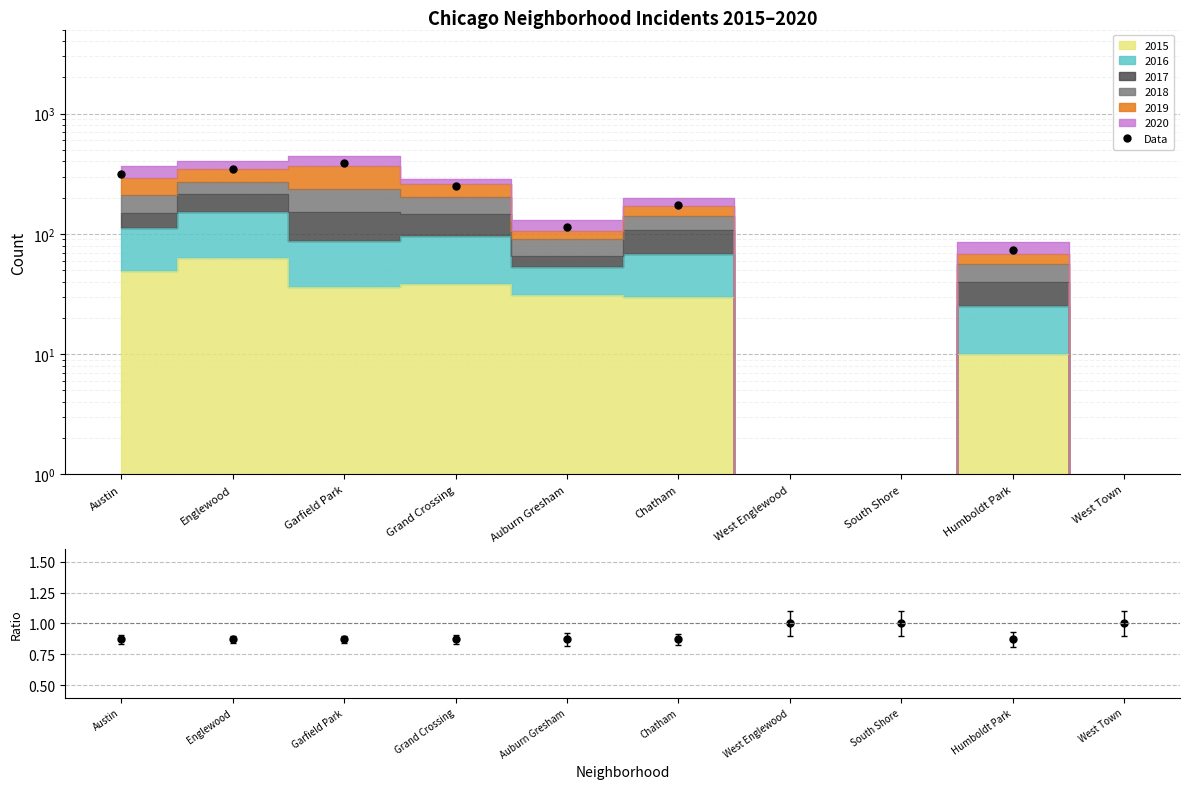

Reading left to right, list all the values displayed in this chart.

Data: 316.7	349.7	385.4	249.7	113.1	172.3	0.0	0.0	74.0	0.0
Data/MC: 0.9	0.9	0.9	0.9	0.9	0.9	1.0	1.0	0.9	1.0